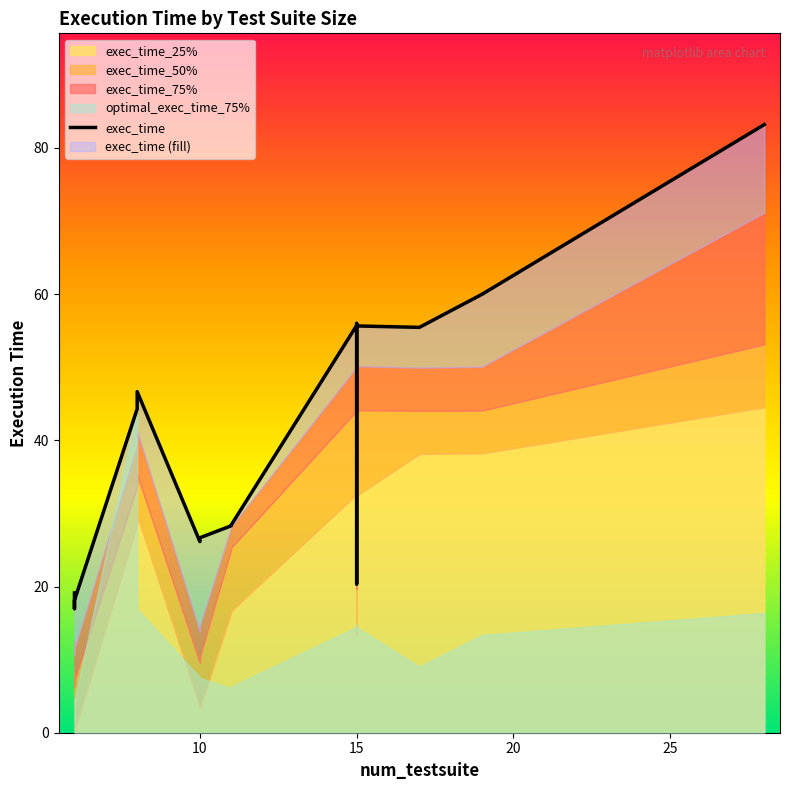

What is the difference between the second highest and minimum values?

43.0